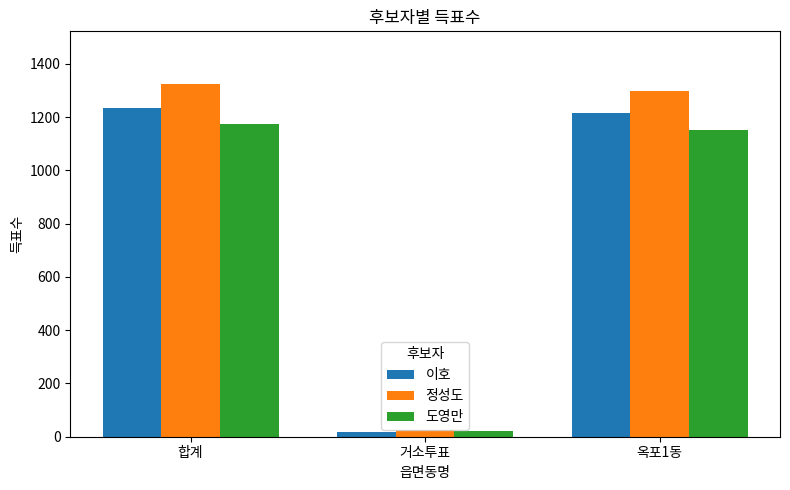

Reading left to right, extract all data points from this chart.

이호: 1234	19	1215
정성도: 1324	26	1298
도영만: 1175	23	1152